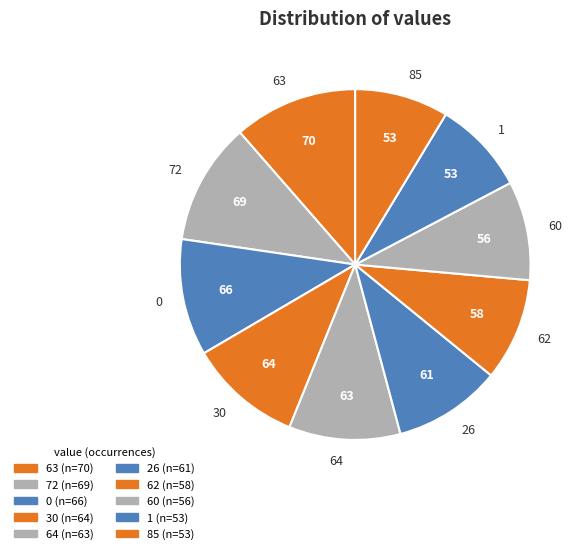

Is there any slice that represents more than half of the pie?

No